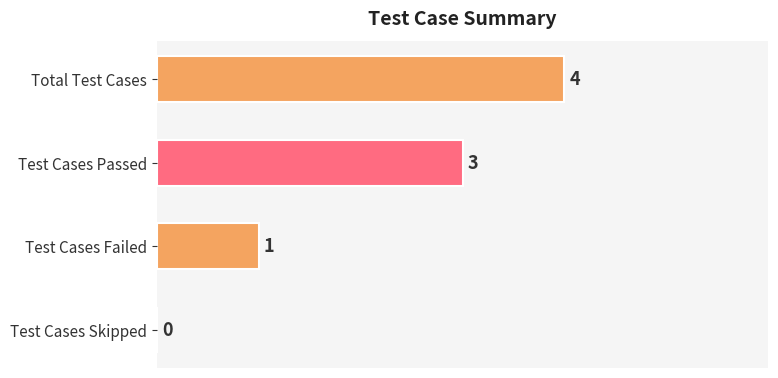

Does the chart contain stacked bars?

No